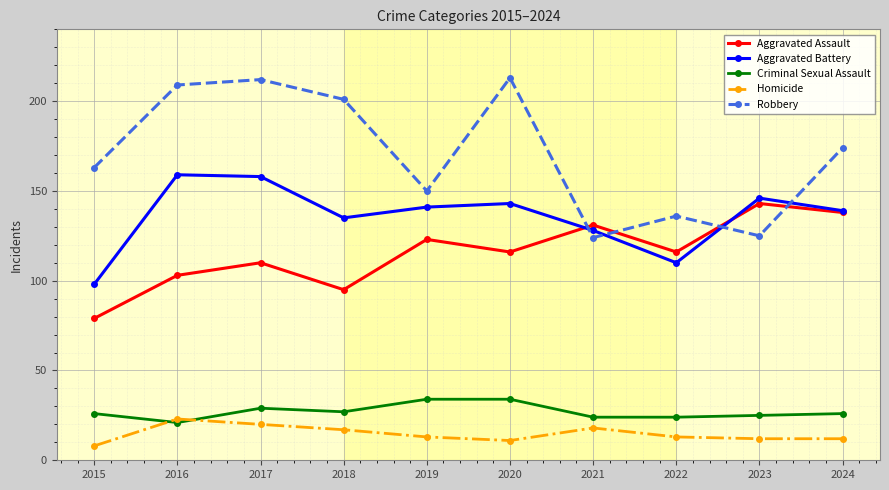

What are all the series names shown in the legend?

Aggravated Assault, Aggravated Battery, Criminal Sexual Assault, Homicide, Robbery